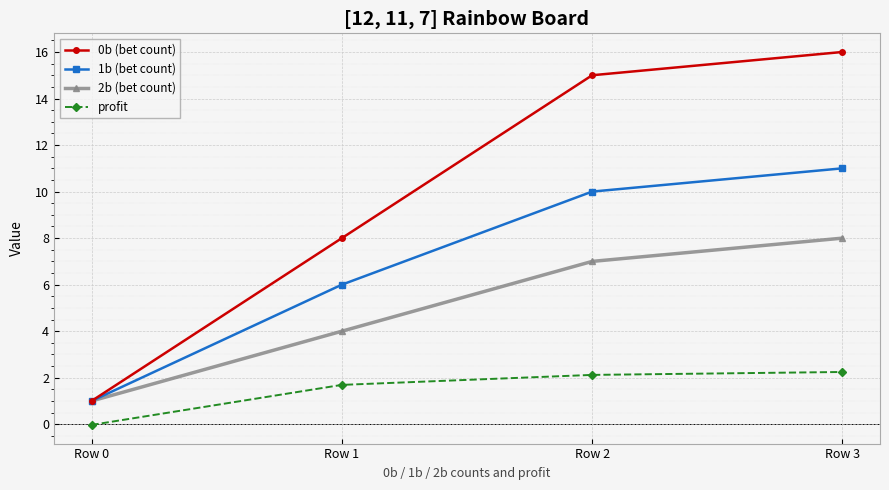

How many lines are shown in the chart?

4